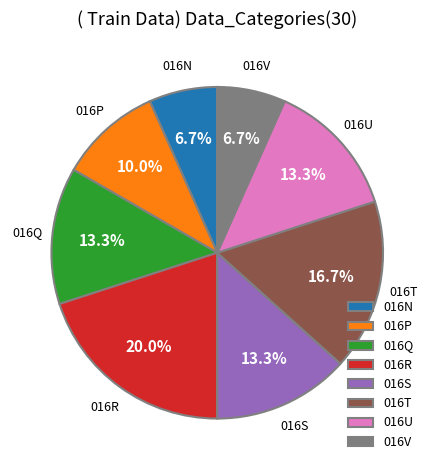

Which slice is the largest?

016R